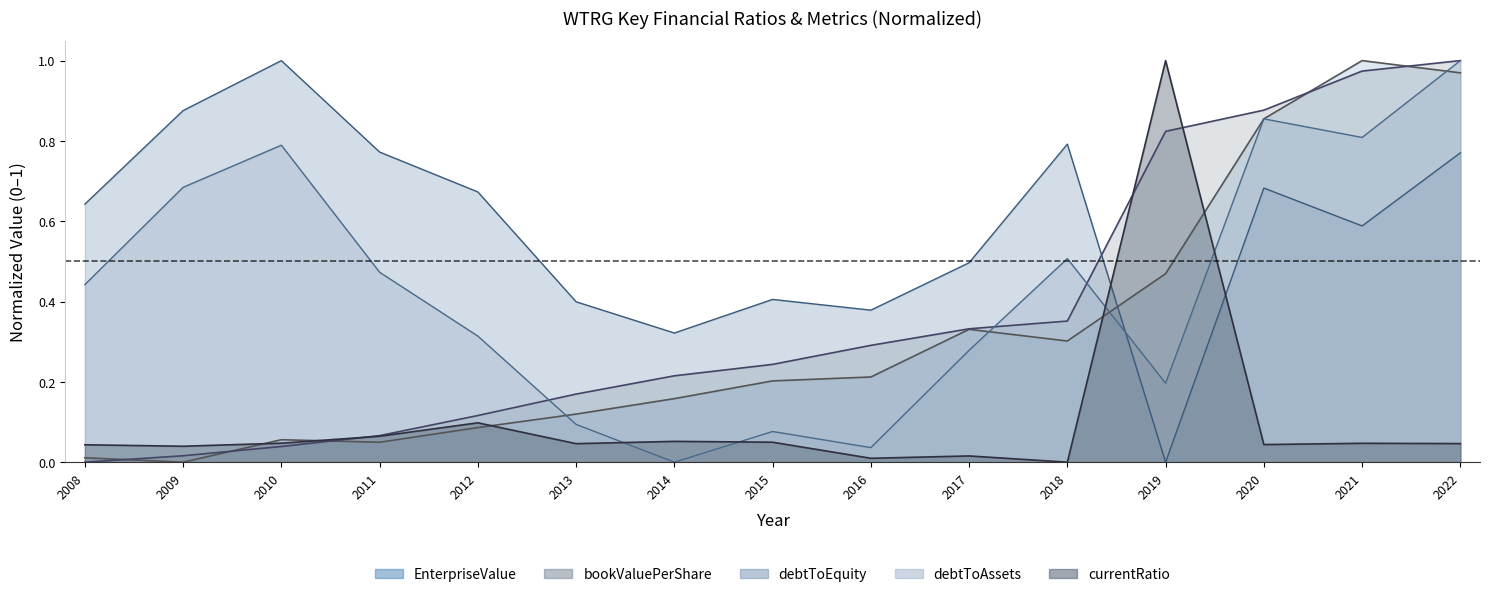

What is the sum of the debtToAssets values at 2021 and 2013?

0.9